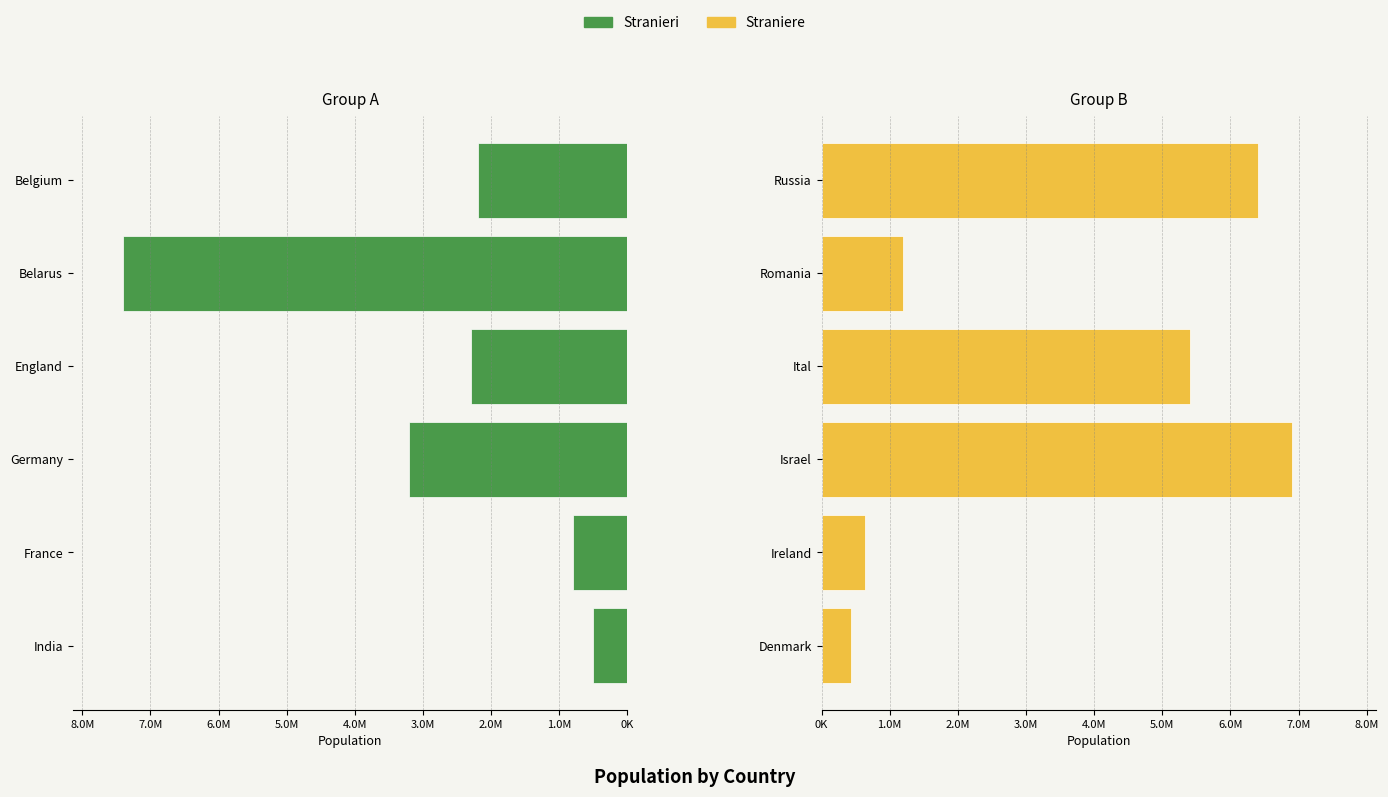

What is the difference between the maximum and second lowest values in the Stranieri series?

6600000